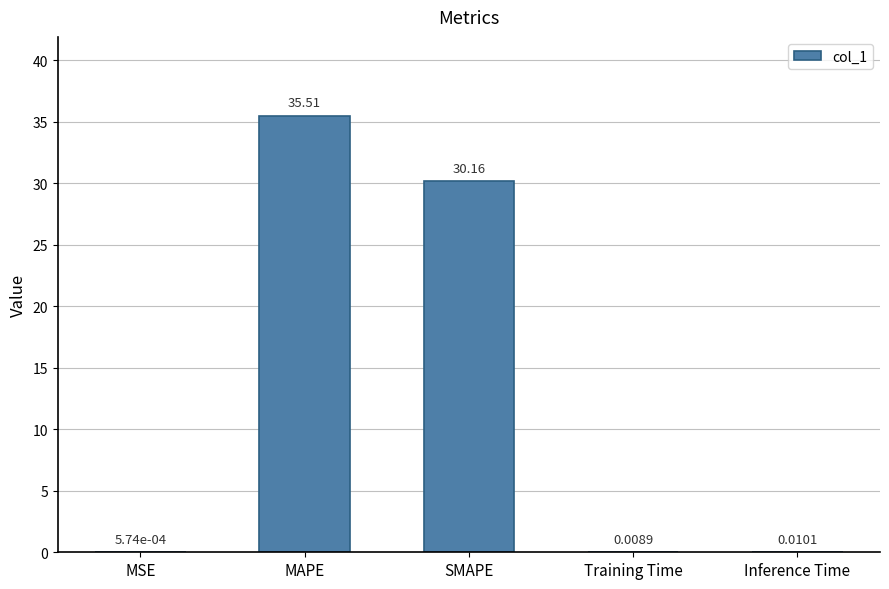

What is the sum of all values?

65.7